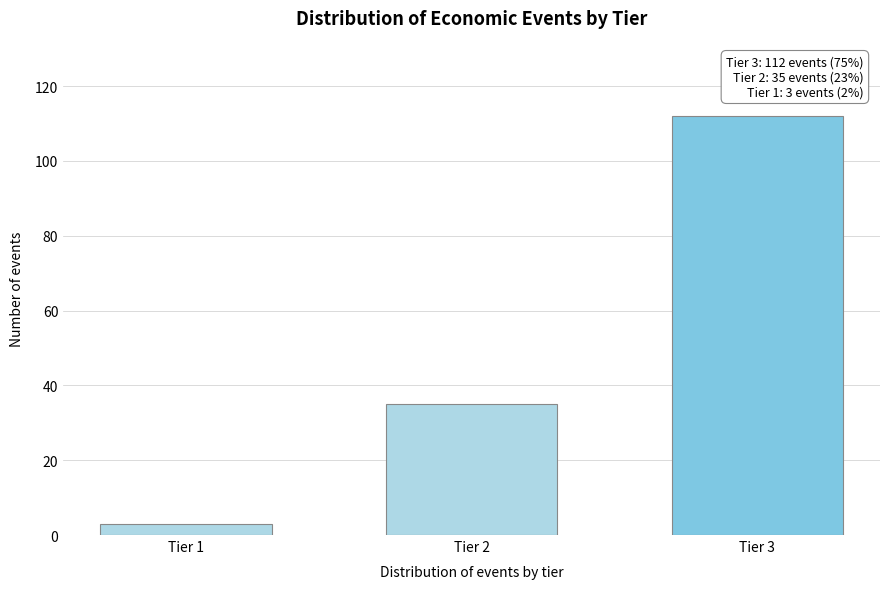

Reading right to left, list all the values displayed in this chart.

112	35	3